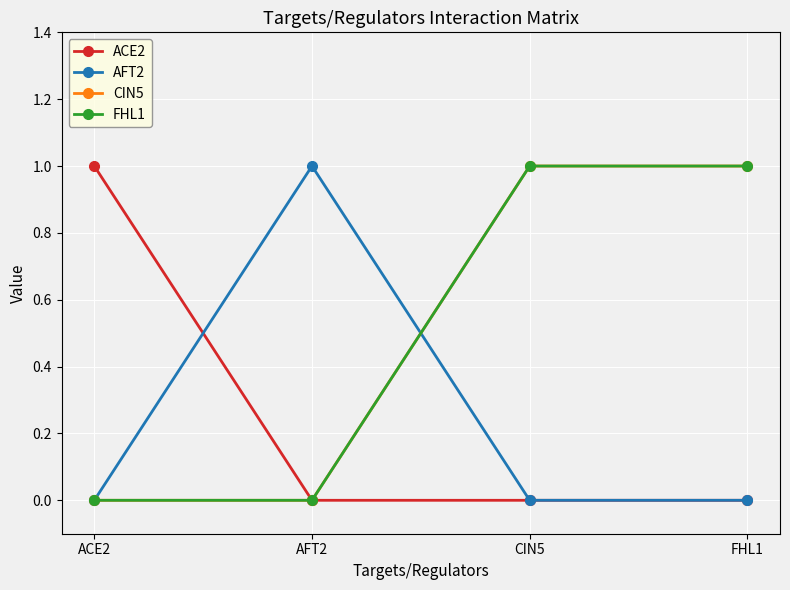

Which series has the widest spread of values?

ACE2